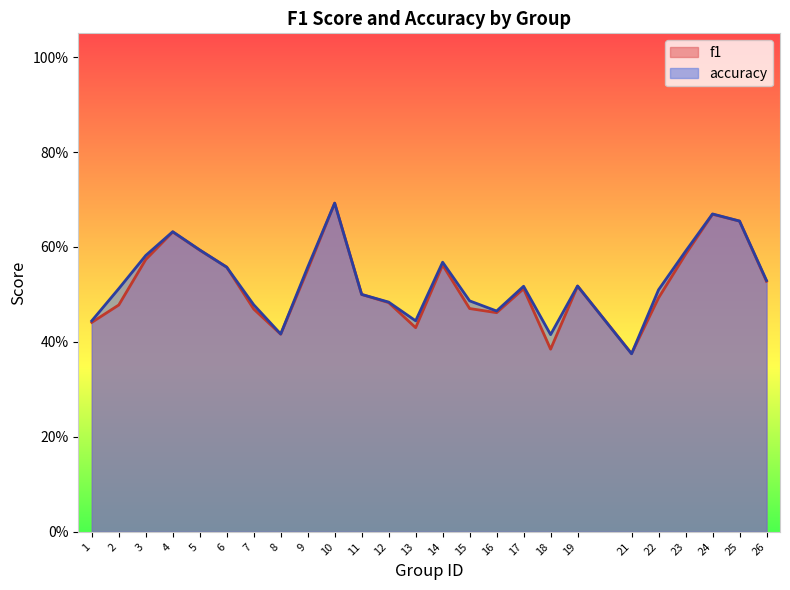

List the labels in order of accuracy value, largest first.

10, 24, 25, 4, 5, 23, 3, 14, 6, 9, 26, 19, 17, 2, 22, 11, 15, 12, 7, 16, 1, 13, 8, 18, 21